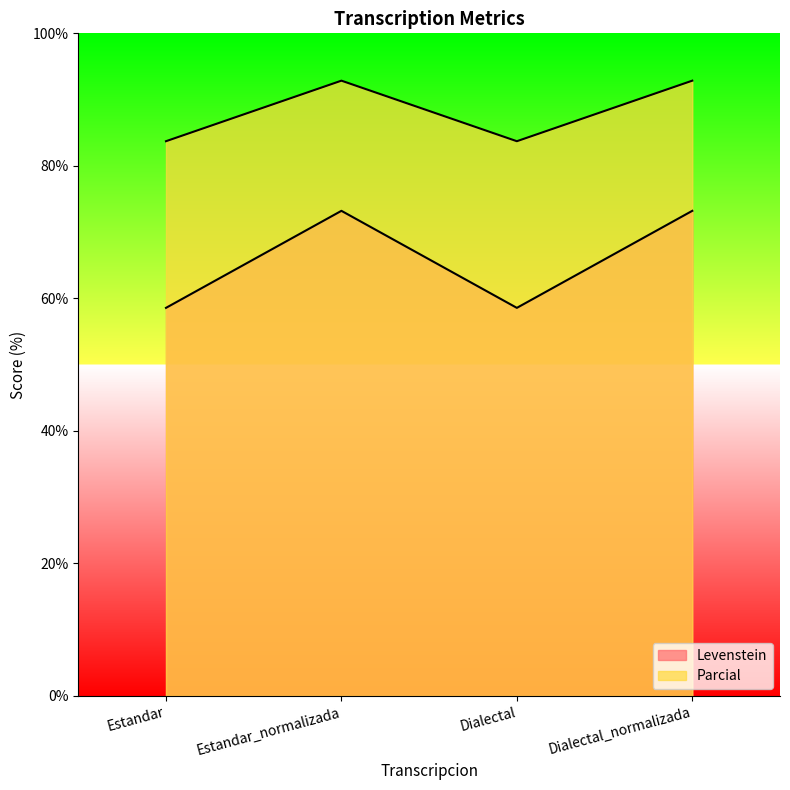

At how many categories does at least one series exceed 87?

2